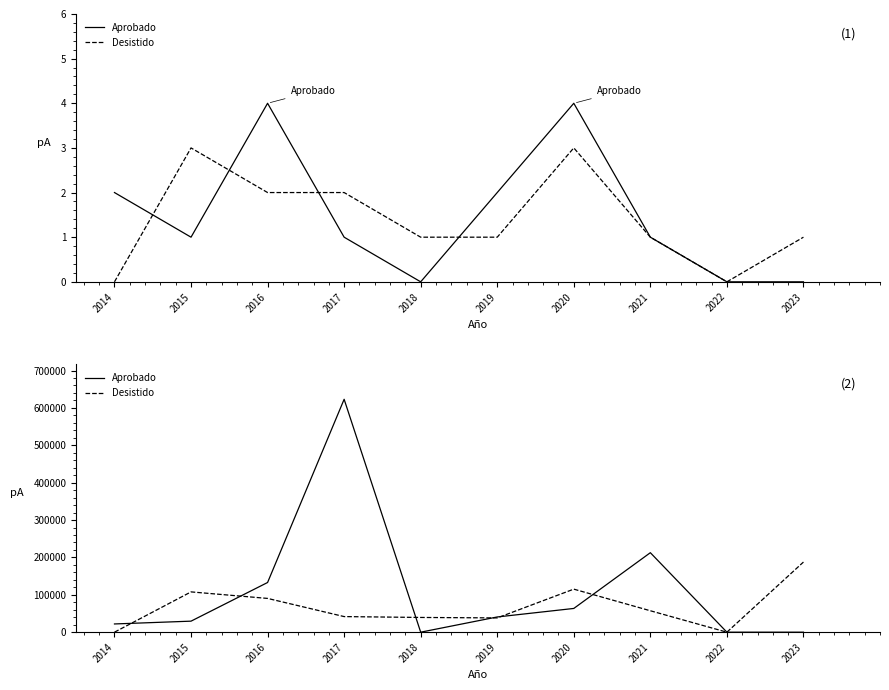

What is the average value of the Aprobado series?

112428